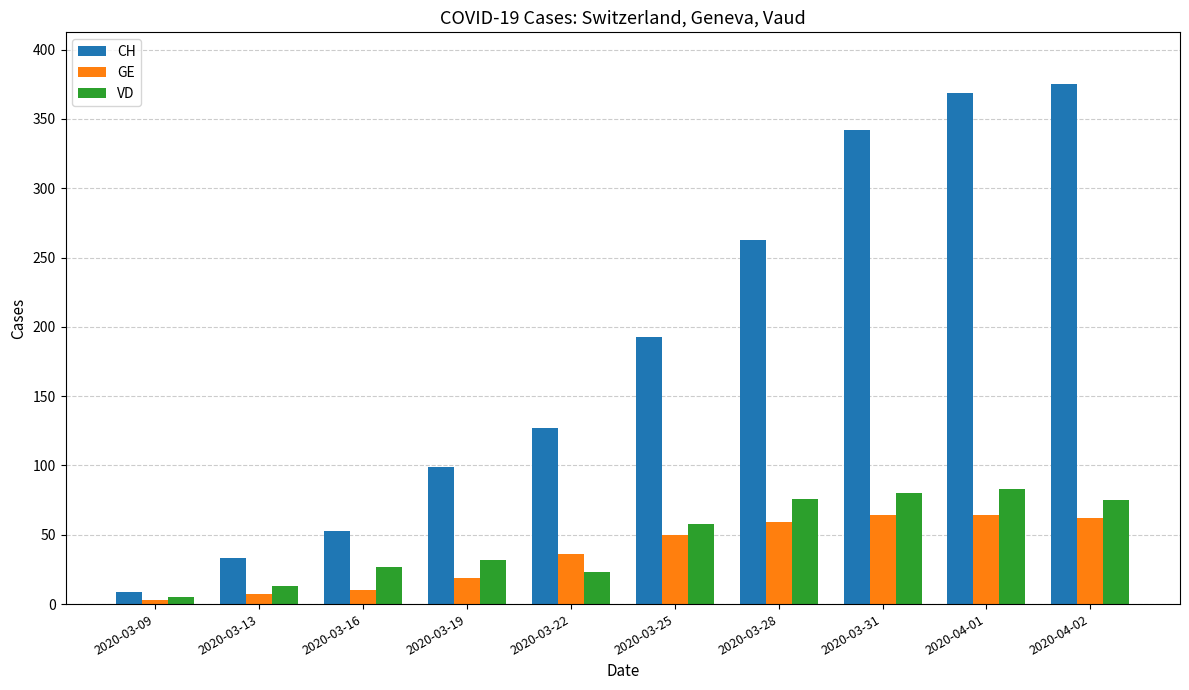

What is the spread (max minus min) of values at 2020-03-22?

104